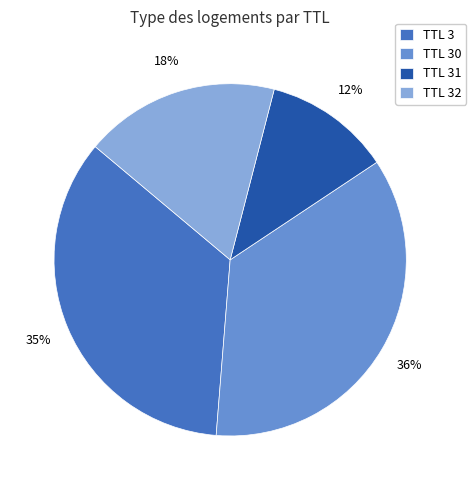

The TTL 30 slice represents 36% of the pie. True or false?

True